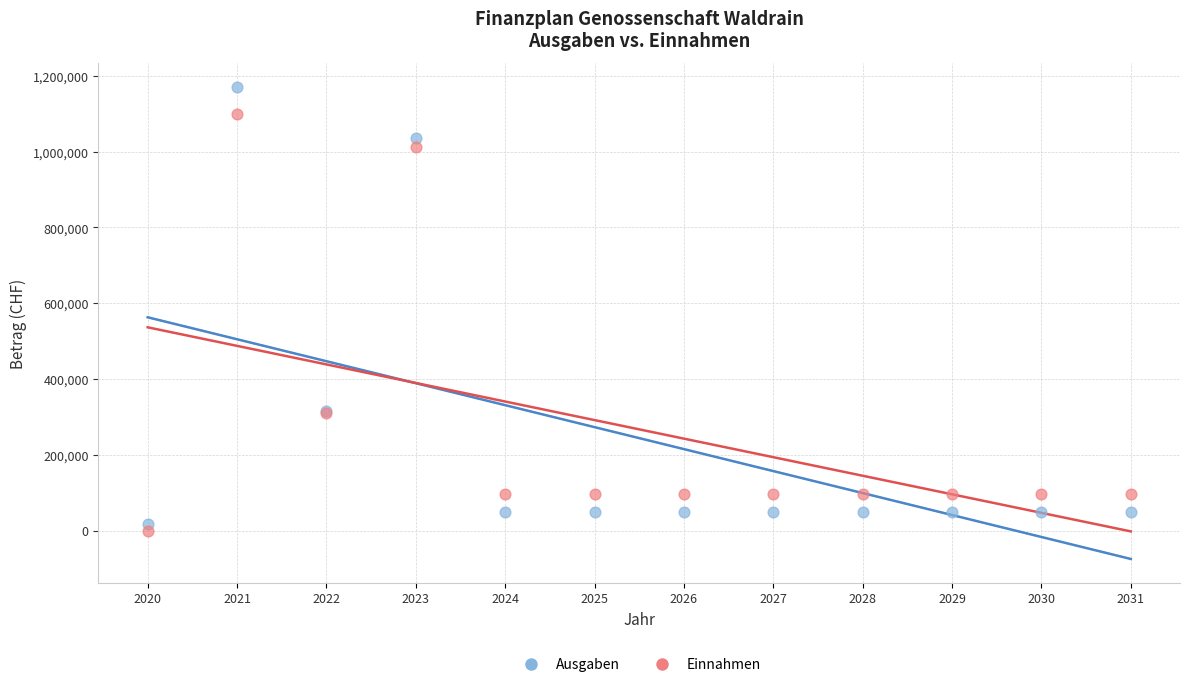

Which series contains the highest Y value?

Ausgaben